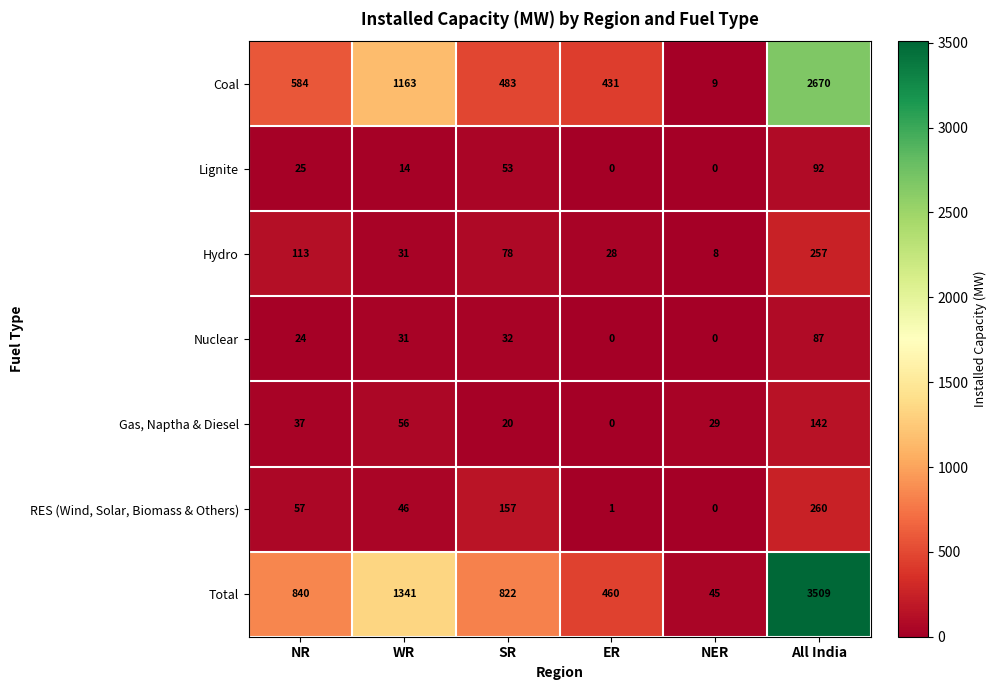

What is the average value of the Gas, Naptha & Diesel series?

47